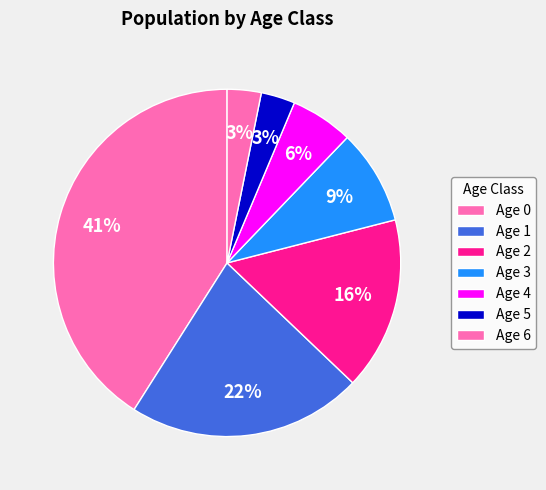

The Age 2 slice represents 11% of the pie. True or false?

False